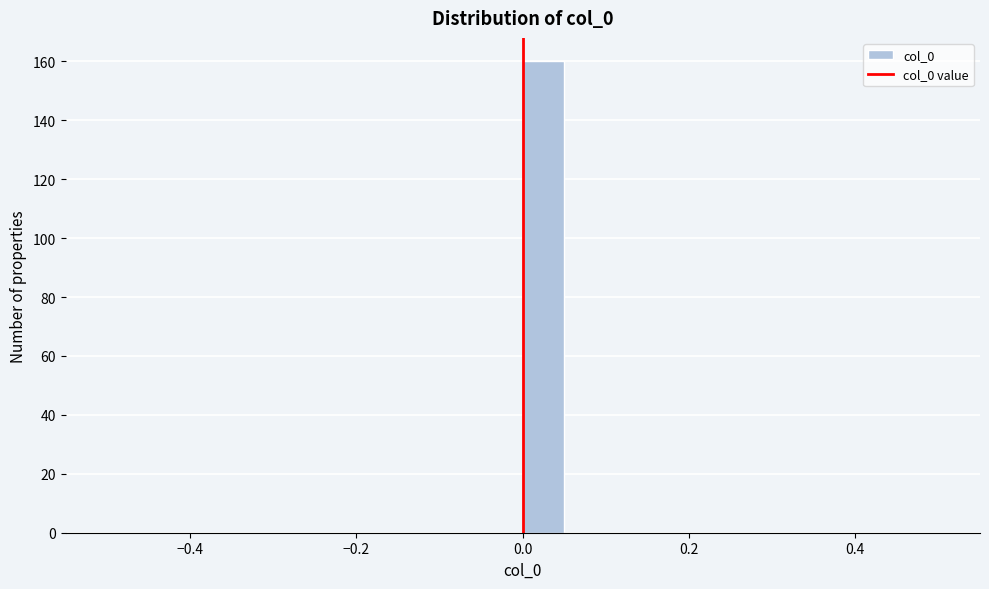

Read against the x-axis, roughly where is the centre of the tallest bar?

0.02